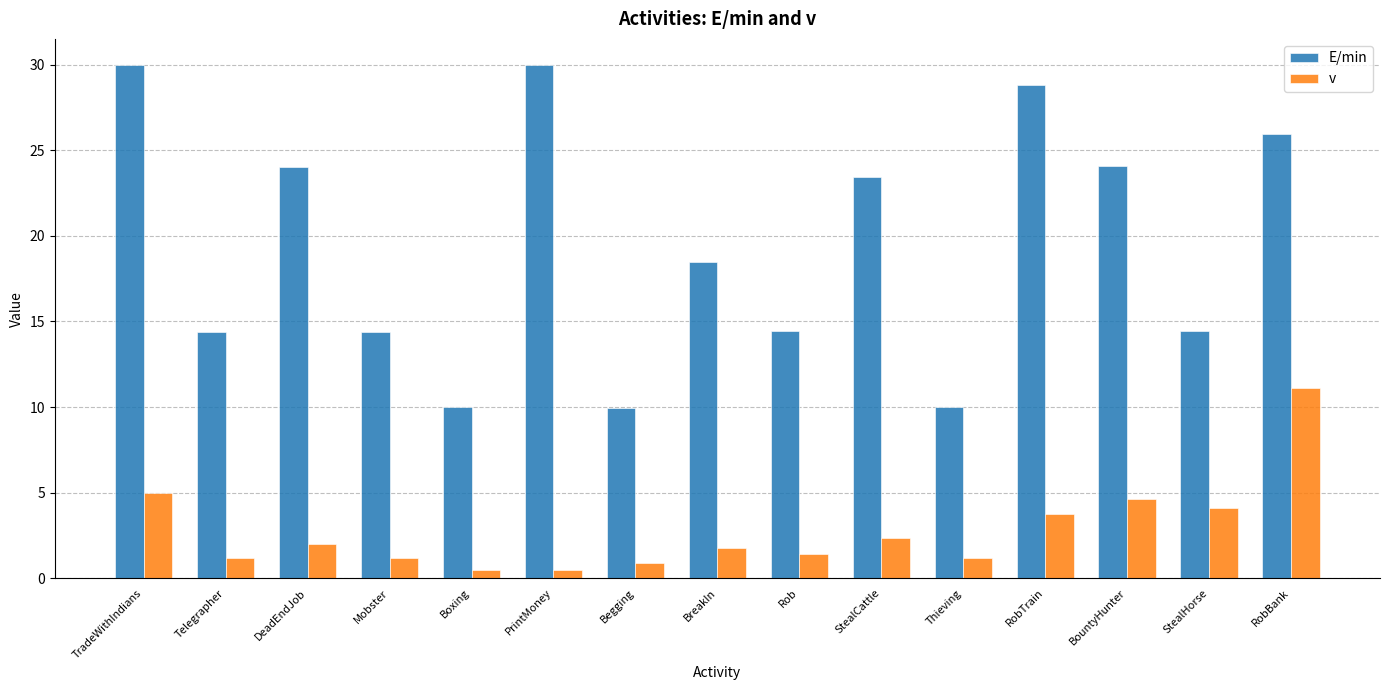

What is the difference between the maximum and second lowest values in the E/min series?

20.0